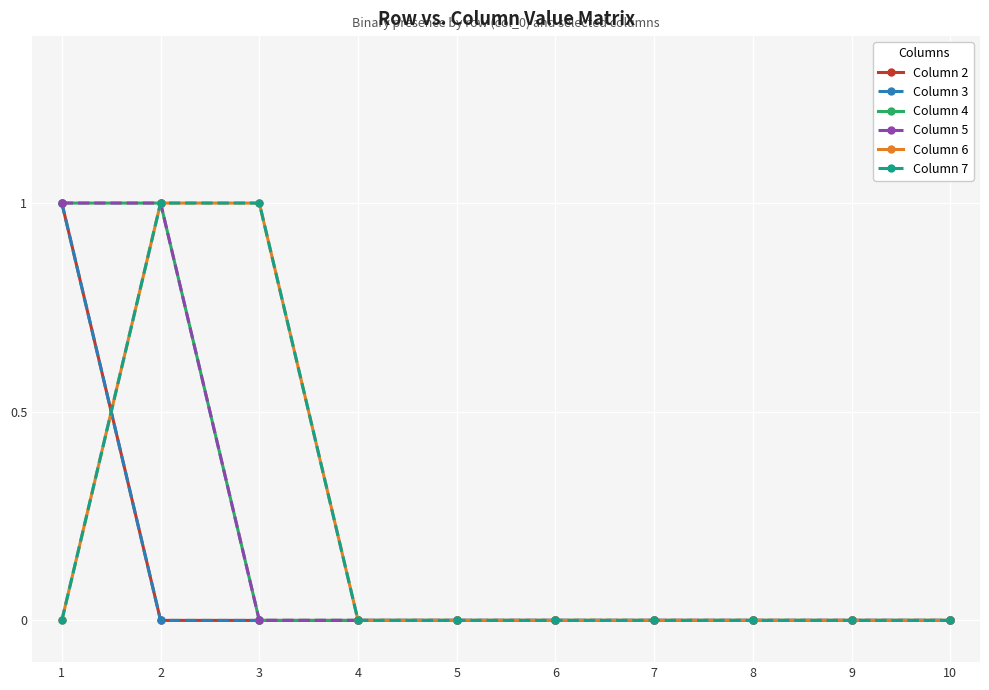

Reading left to right, transcribe all the data shown in this chart.

Column 2: 1=1	2=0	3=0	4=0	5=0	6=0	7=0	8=0	9=0	10=0
Column 3: 1=1	2=0	3=0	4=0	5=0	6=0	7=0	8=0	9=0	10=0
Column 4: 1=1	2=1	3=0	4=0	5=0	6=0	7=0	8=0	9=0	10=0
Column 5: 1=1	2=1	3=0	4=0	5=0	6=0	7=0	8=0	9=0	10=0
Column 6: 1=0	2=1	3=1	4=0	5=0	6=0	7=0	8=0	9=0	10=0
Column 7: 1=0	2=1	3=1	4=0	5=0	6=0	7=0	8=0	9=0	10=0